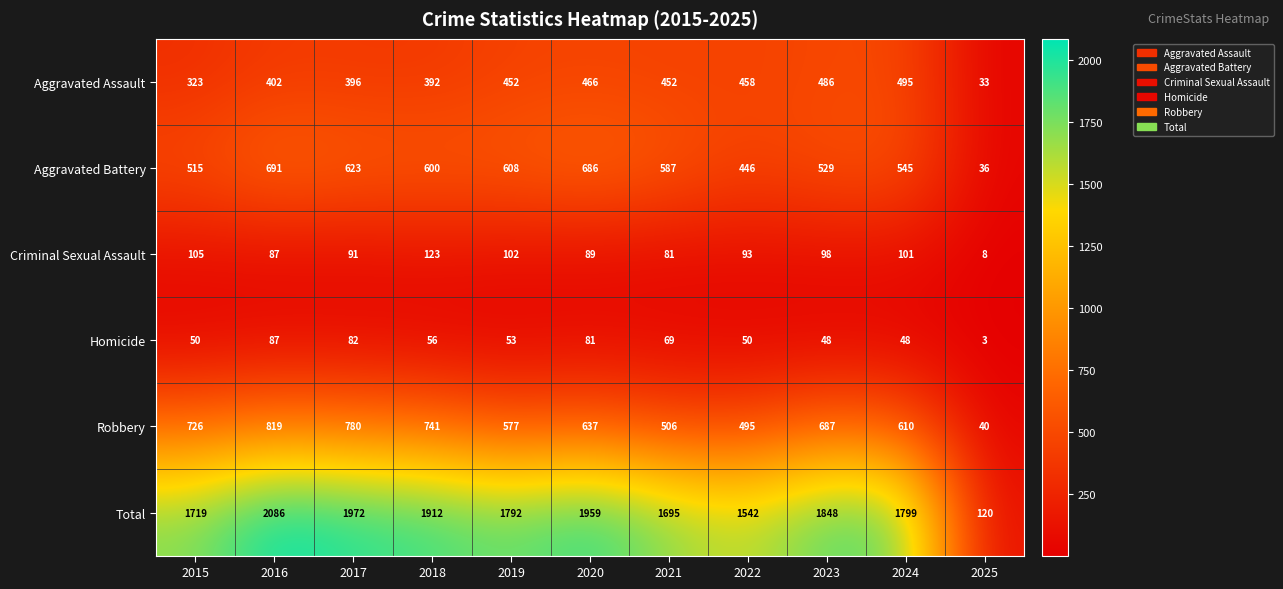

List the series in order of their peak value, highest first.

Total, Robbery, Aggravated Battery, Aggravated Assault, Criminal Sexual Assault, Homicide